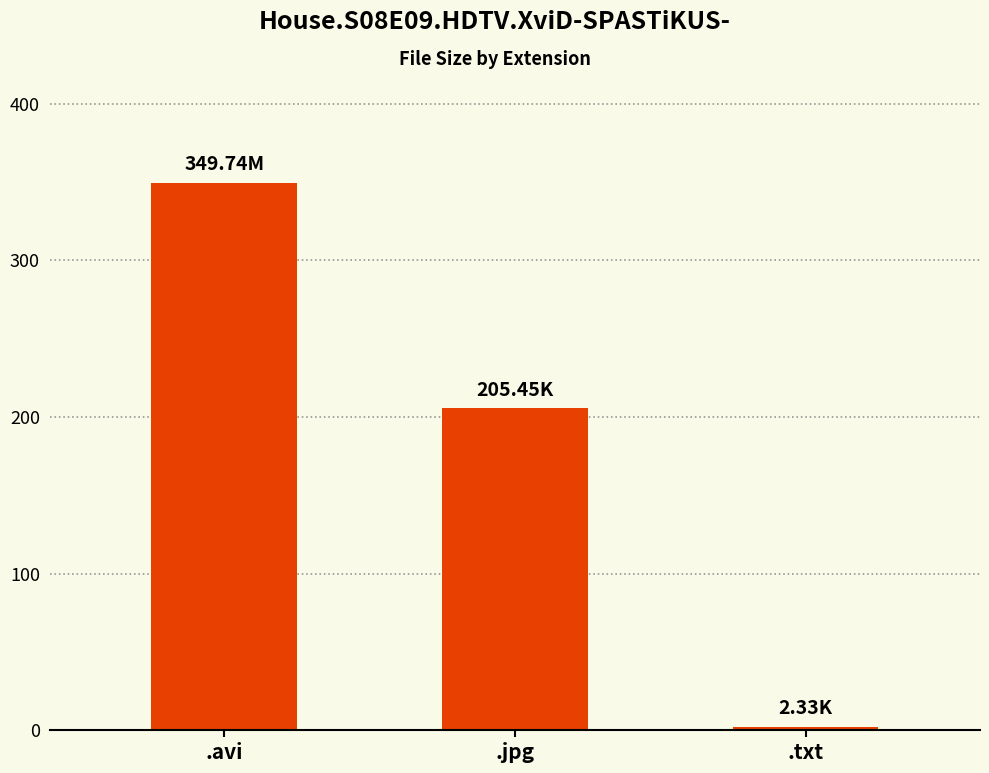

Which label corresponds to the largest value in the chart?

.avi